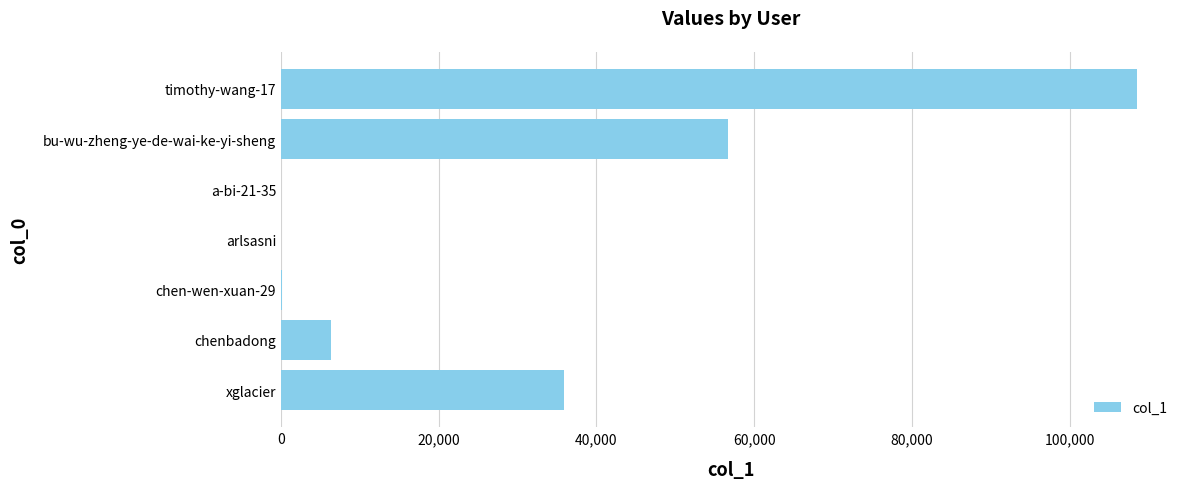

Are the bars horizontal?

Yes